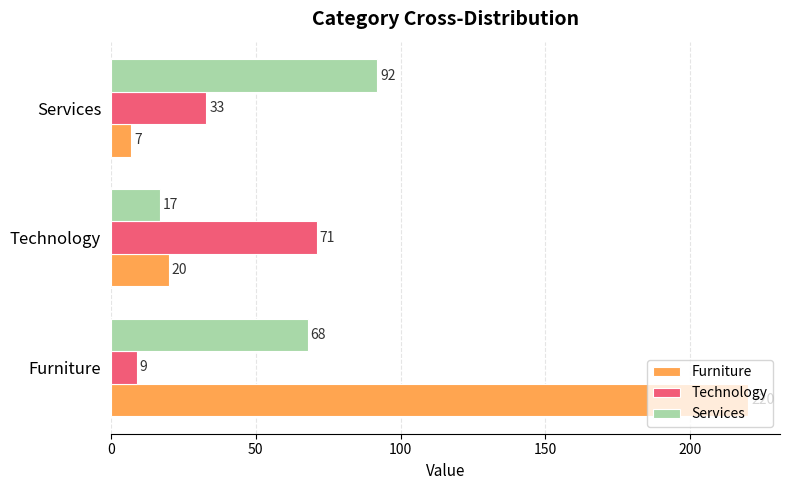

What are all the series names shown in the legend?

Furniture, Technology, Services